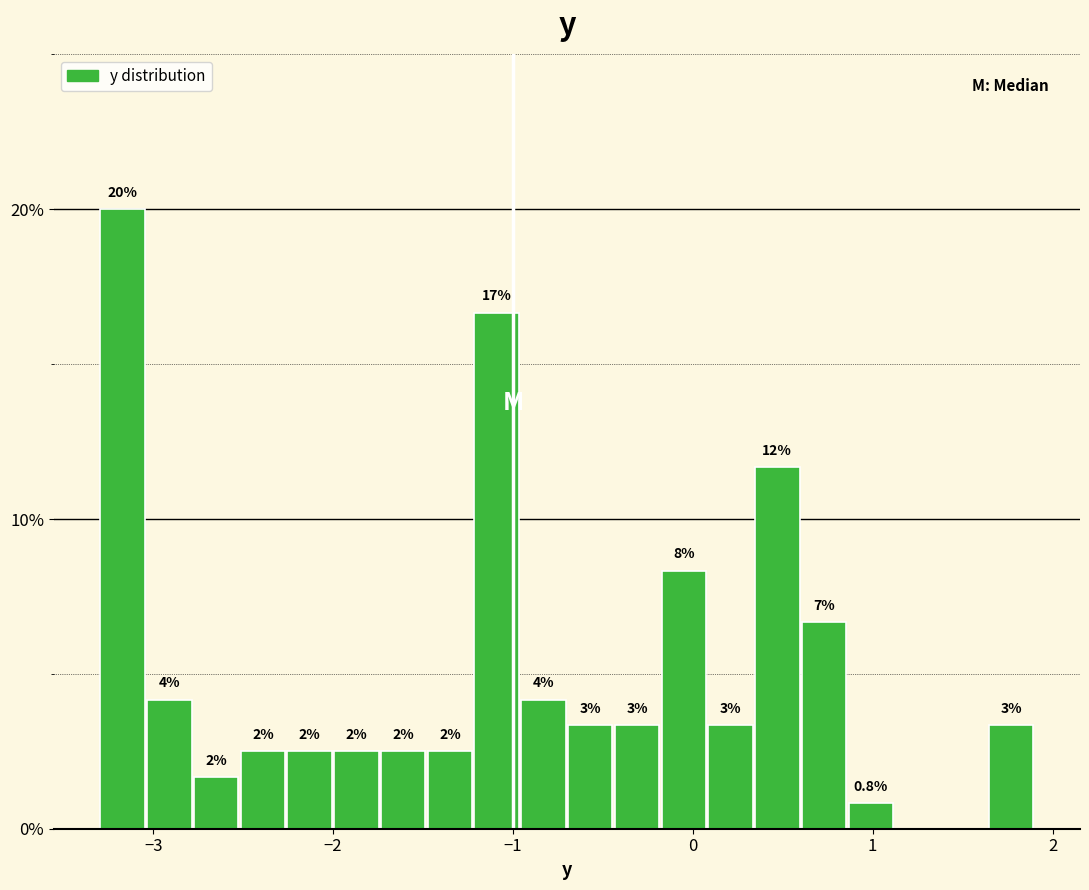

Read against the x-axis, roughly where is the centre of the tallest bar?

-3.2